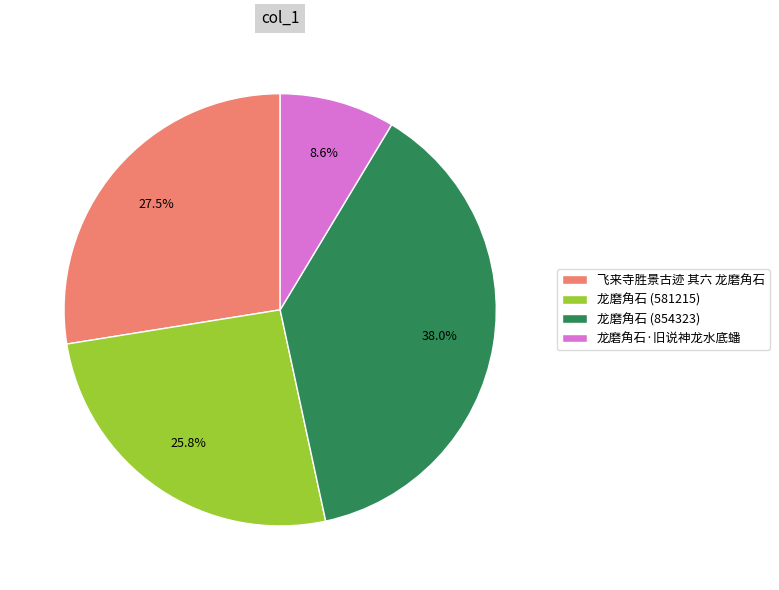

Which slice is the smallest?

龙磨角石·旧说神龙水底蟠